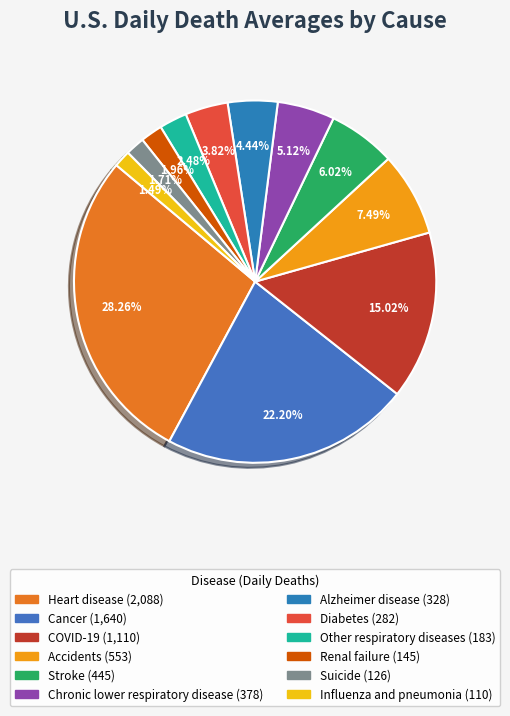

What percentage is the Accidents slice, to the nearest percent?

7%